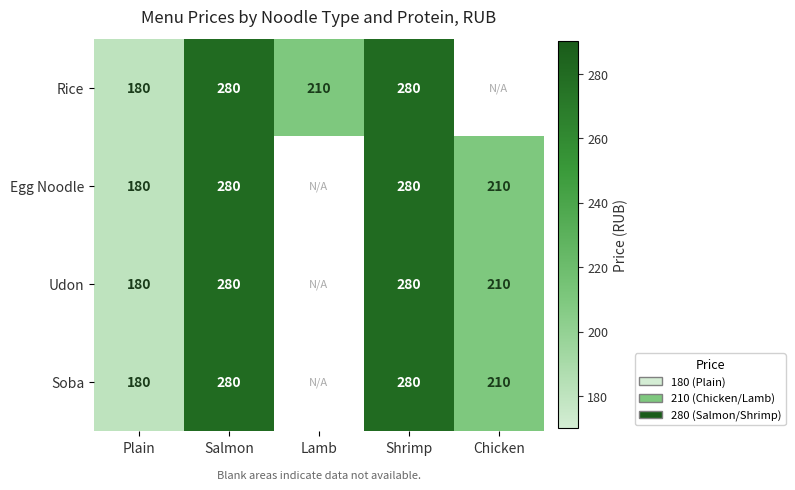

The Soba series shows 125.2 at Plain. True or false?

False